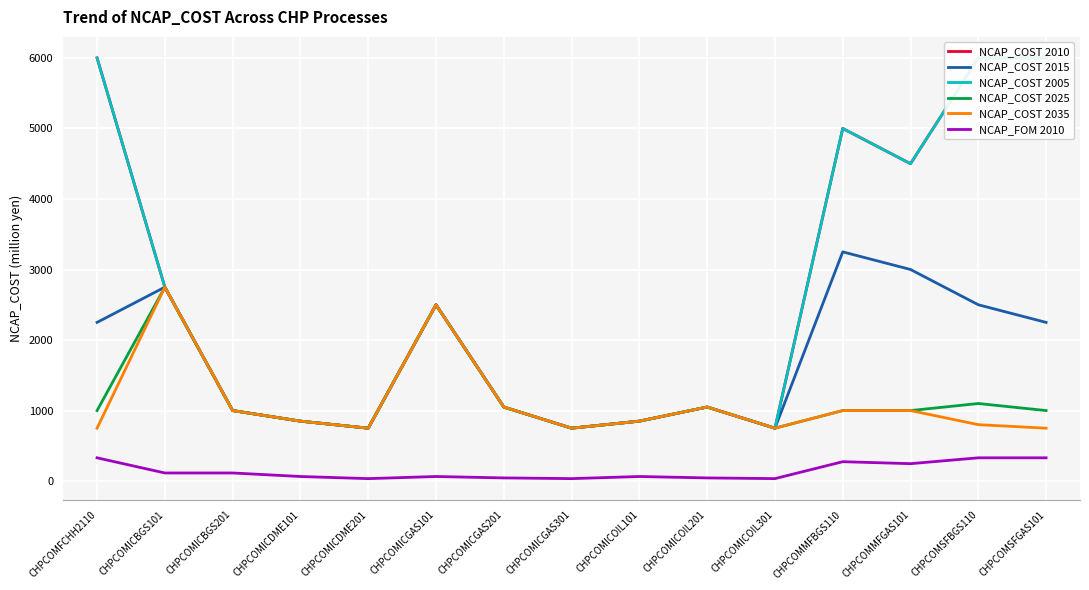

True or false: NCAP_COST 2010 and NCAP_COST 2005 intersect in this chart.

False